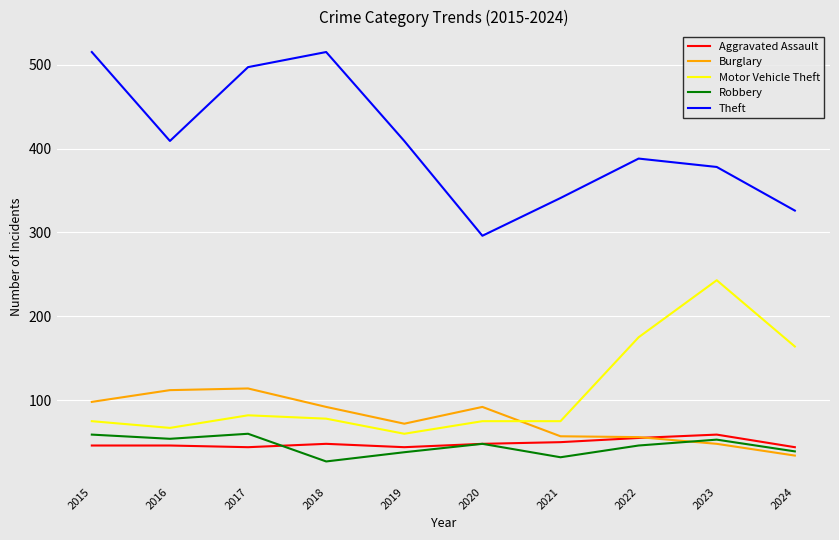

What is the maximum value shown in the chart?

515